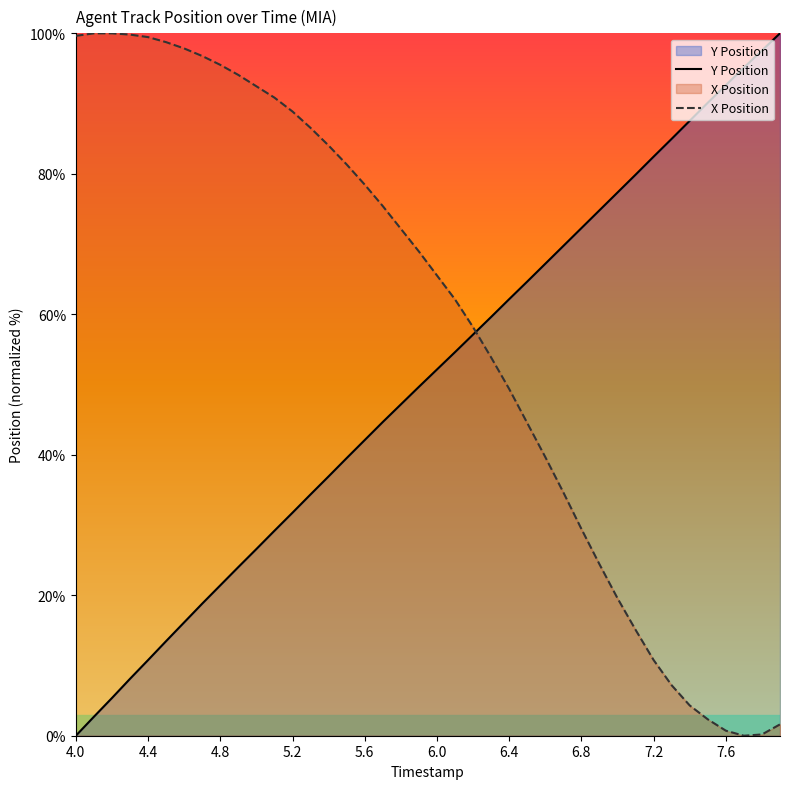

True or false: X Position has more than 2 points higher than both neighbors.

False